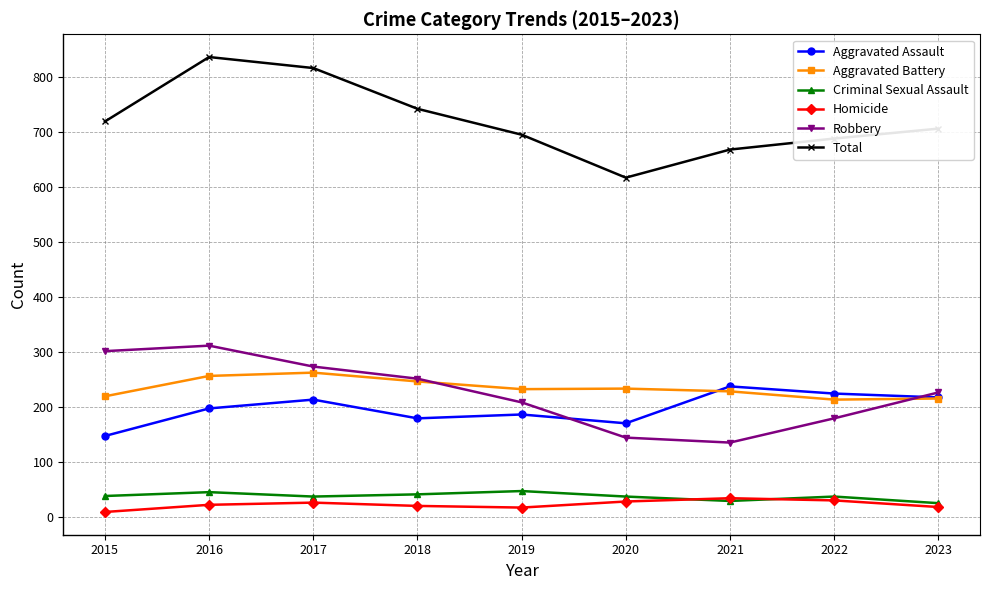

What is the maximum value for Aggravated Assault?

238